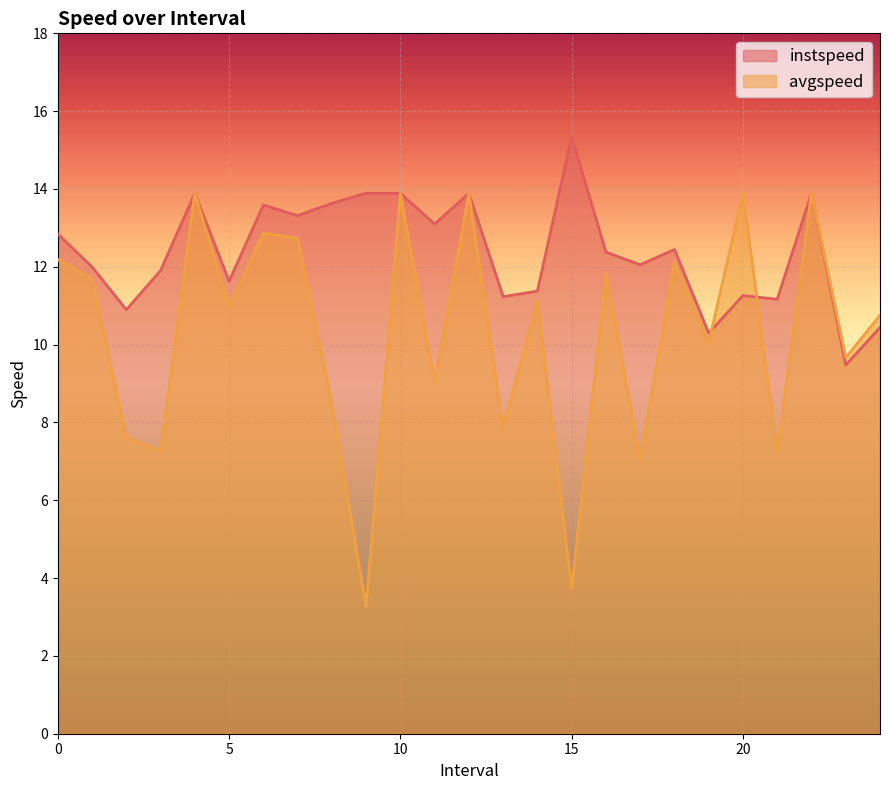

What is the total value across all series at 15?

19.1